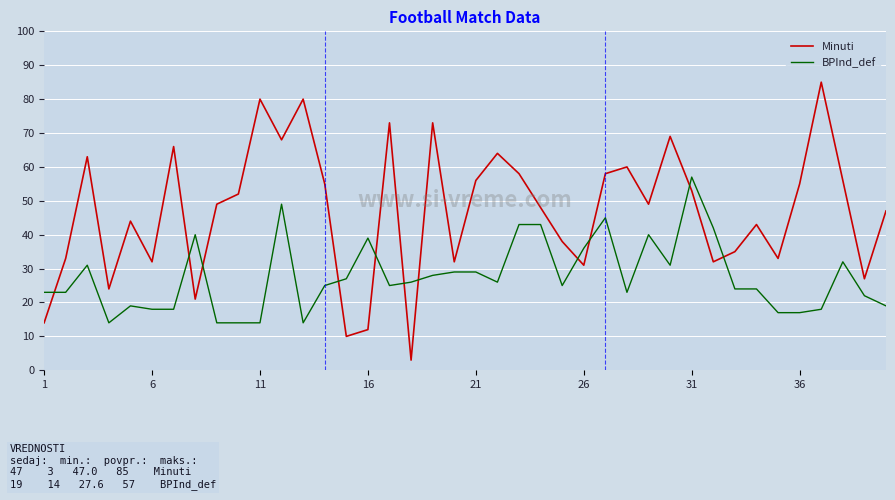

Which series has the largest total across all categories?

Minuti